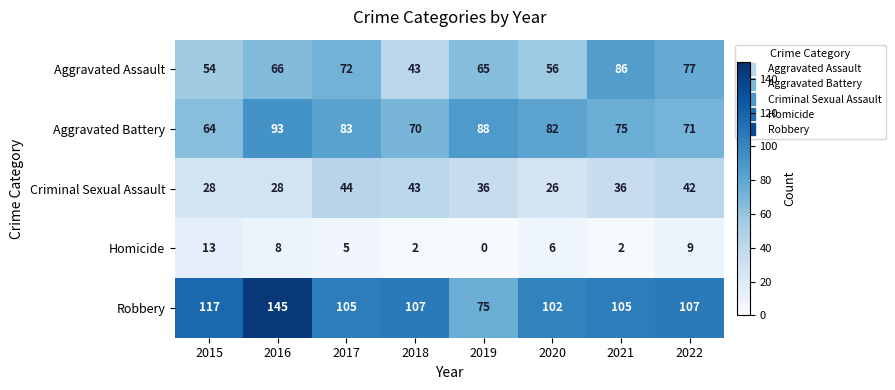

How many categories are shown in the chart?

8